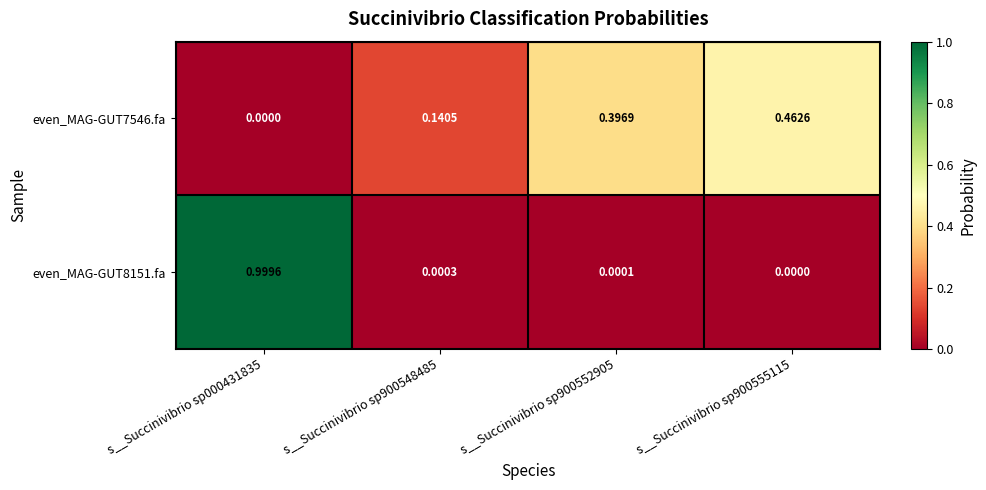

Is the value of even_MAG-GUT7546.fa at s__Succinivibrio sp900552905 greater than the value of even_MAG-GUT8151.fa at s__Succinivibrio sp900548485?

Yes